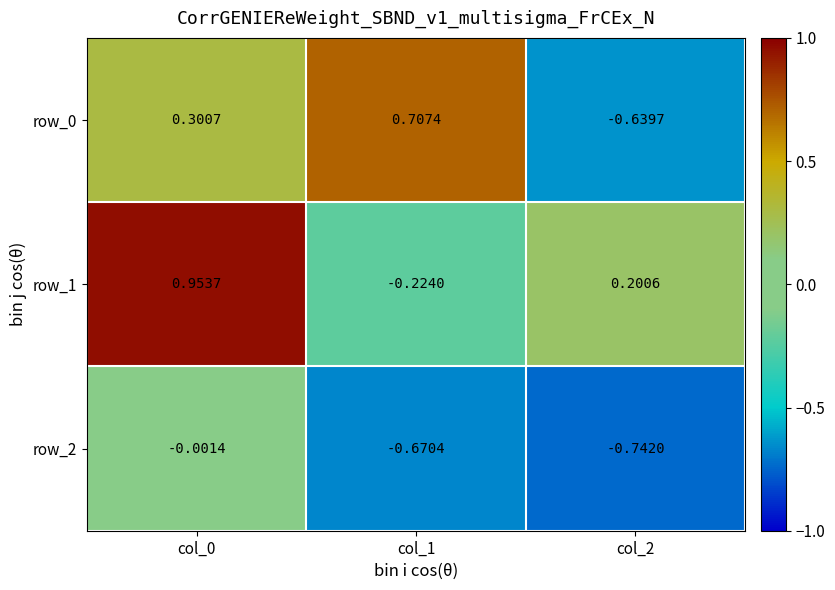

How many series are shown in this chart?

3